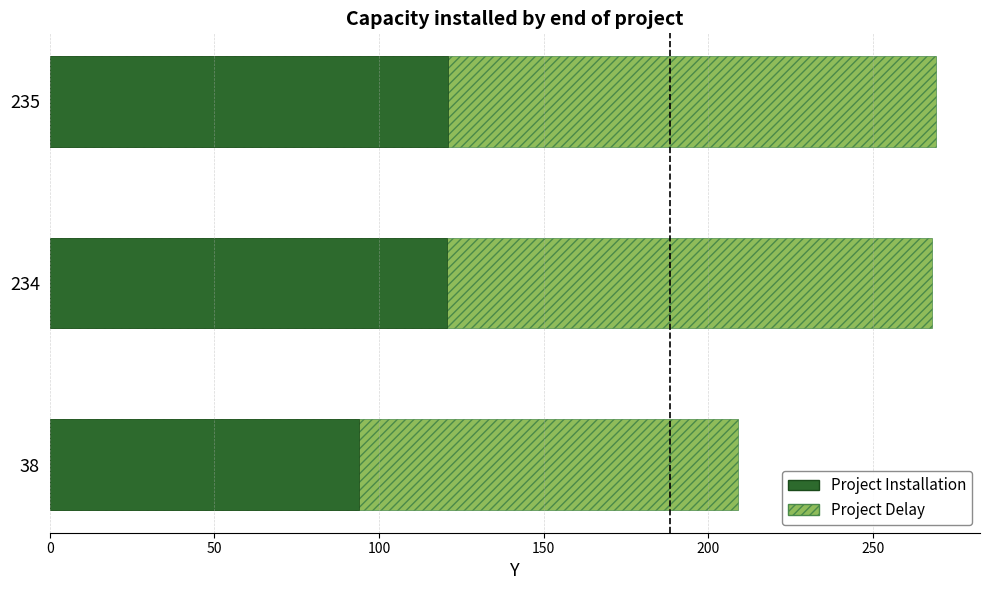

At 38, list the series in order from largest to smallest.

Project Delay, Project Installation